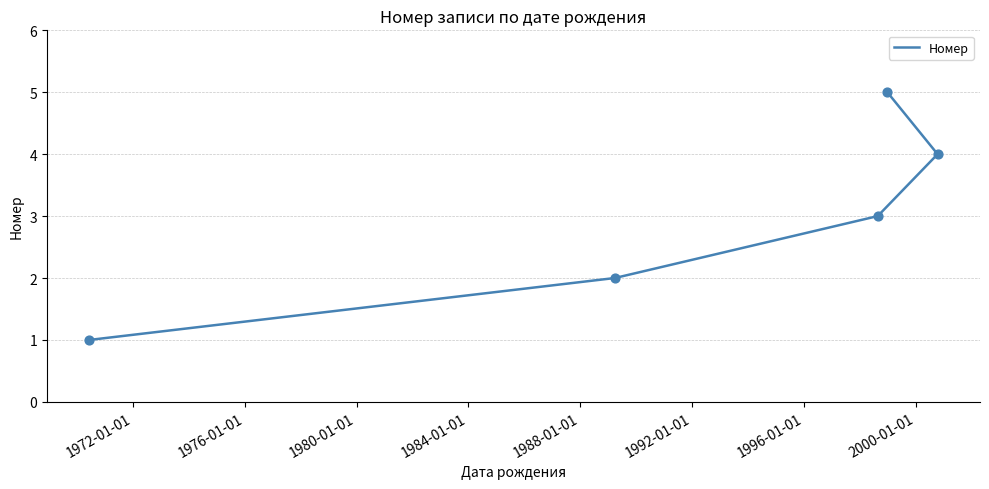

What is the ratio of the value at 1980-01-01 to the value at 1972-01-01?

2.0